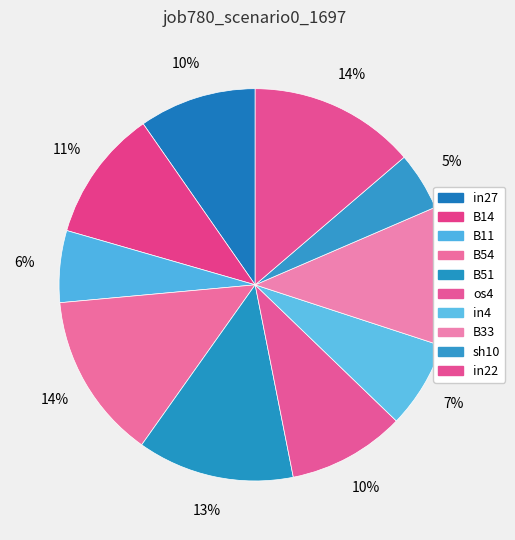

To the nearest percent, what percentage of the pie is B14?

11%